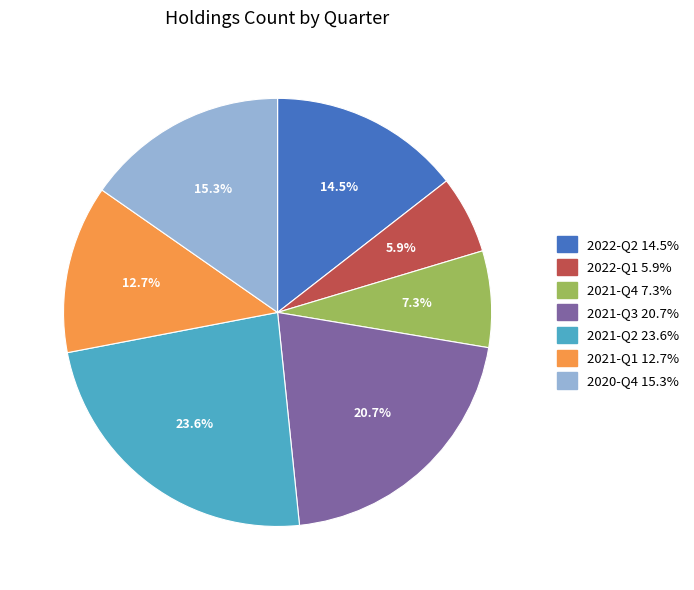

How many slices are in this pie chart?

7